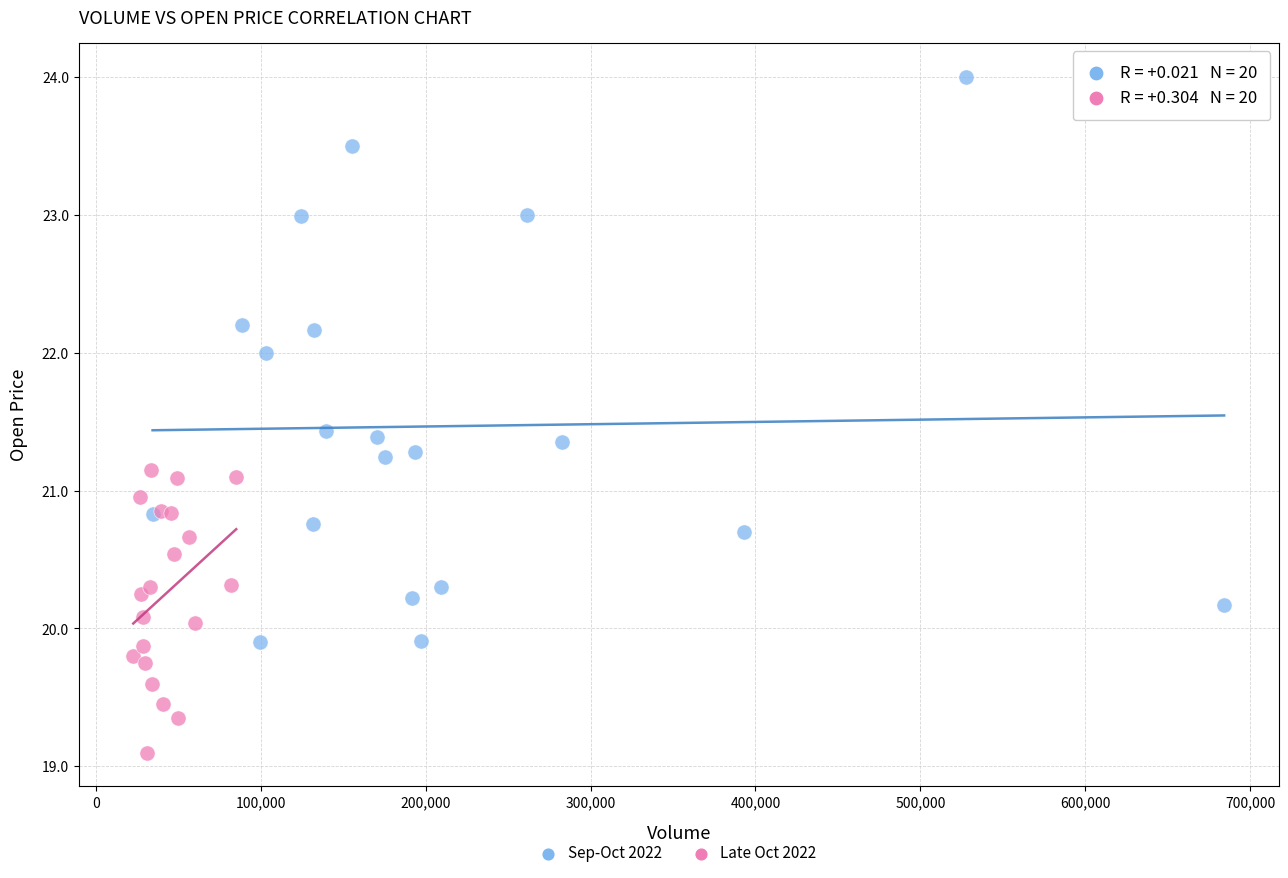

Which series has the widest spread of Y values?

Sep-Oct 2022